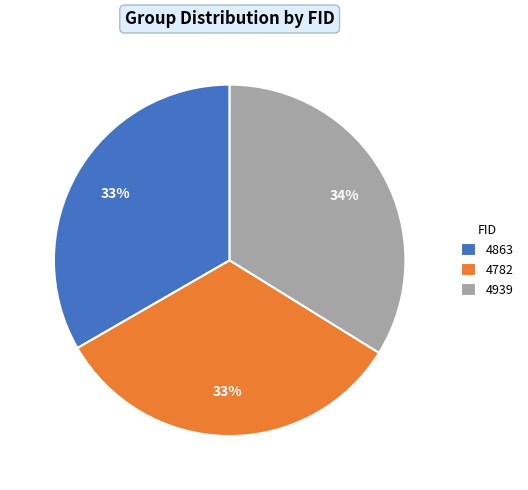

Does 4863 account for over 50% of the chart?

No